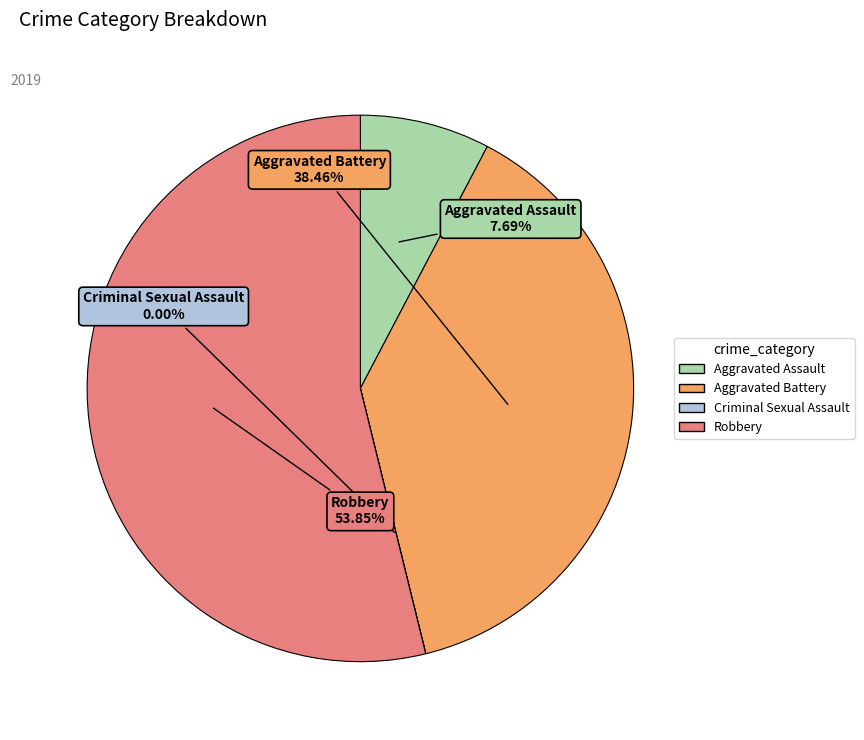

Approximately how many times larger is the value at Robbery compared to Aggravated Battery?

1.4